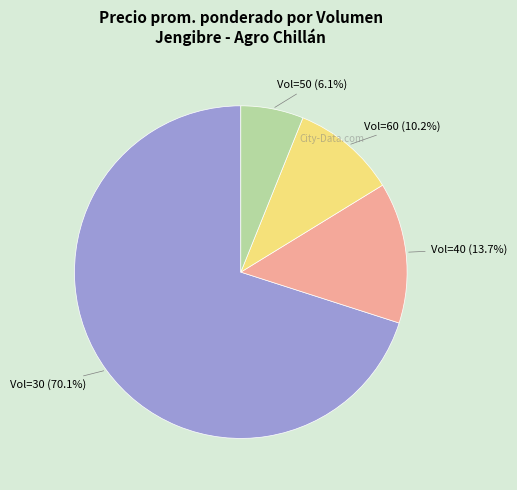

Does any single category account for the majority?

Yes